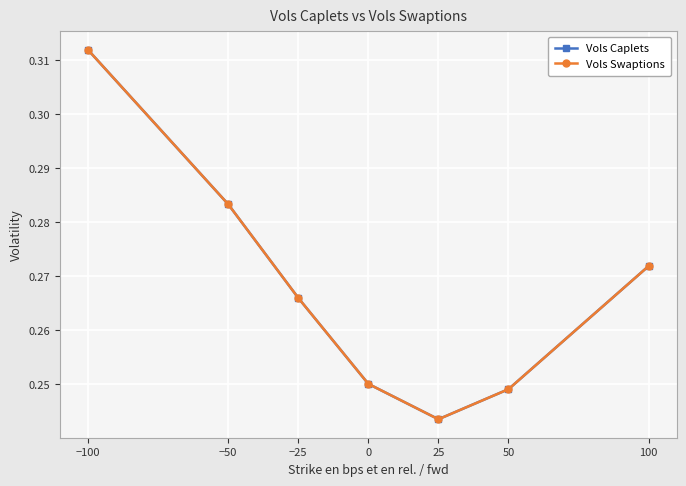

Does the chart have visible grid lines?

Yes